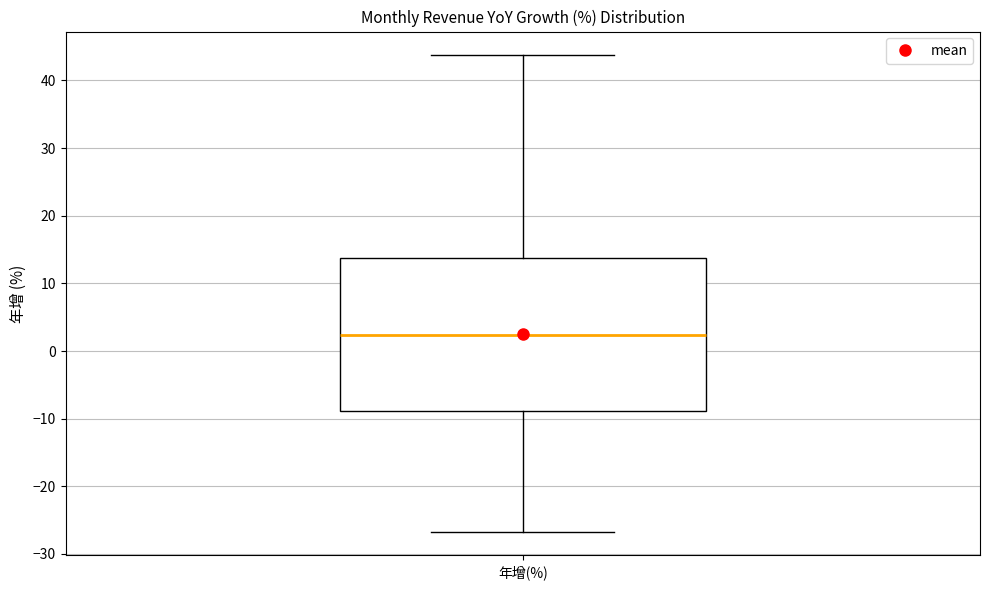

Read this box plot against the y-axis: the position of the median line, the range covered by the box, and the ends of both whiskers. The values are not printed on the chart, so give them approximately, as read against the axis.

median 2, box -9 to 14, whiskers -27 to 44